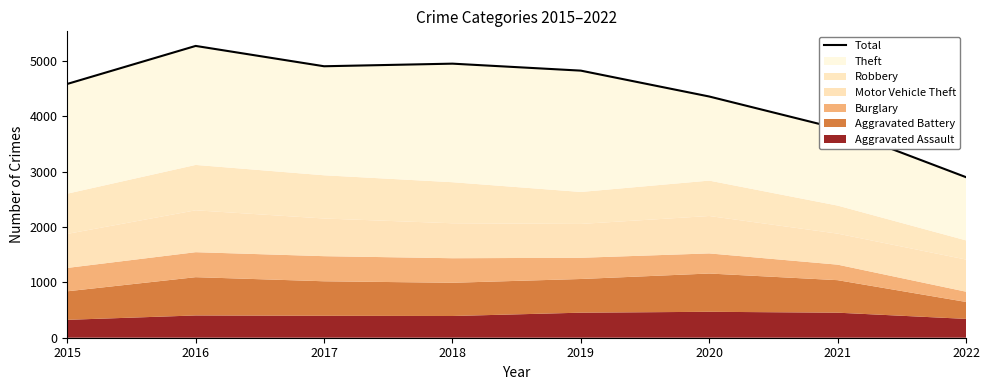

At which label does the data first exceed 4821?

2016